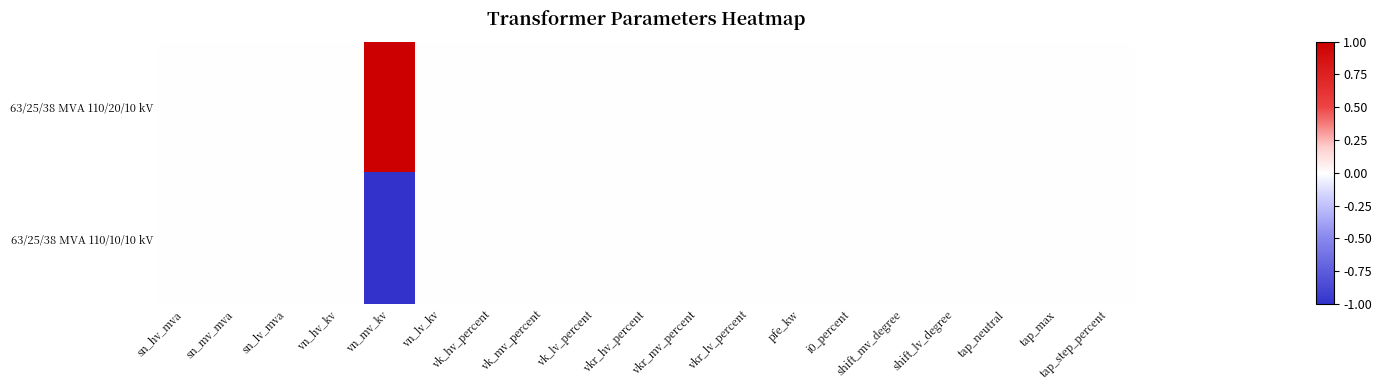

Which series has the largest range (max minus min)?

63/25/38 MVA 110/20/10 kV